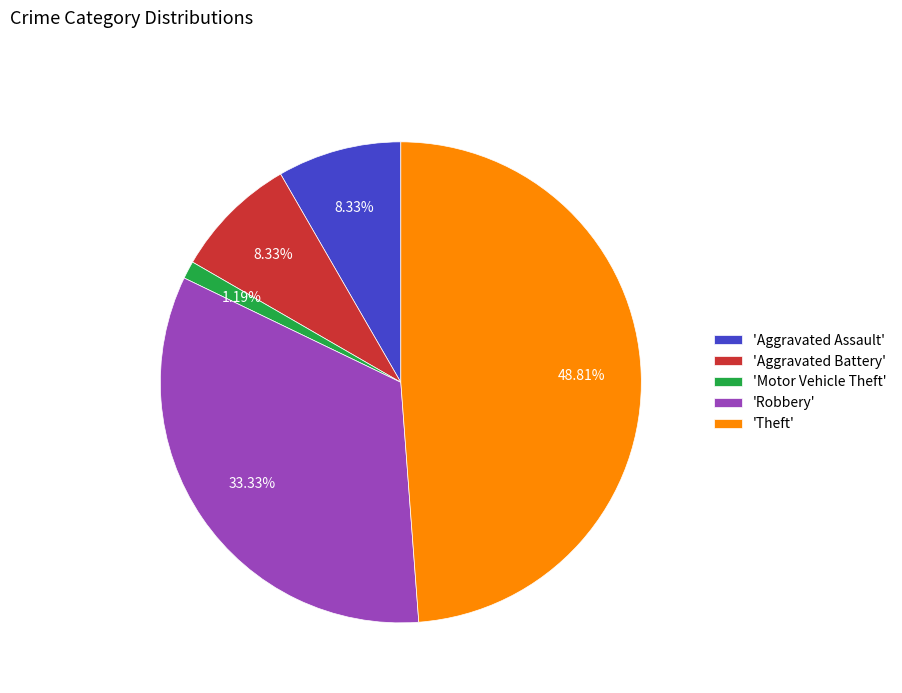

To the nearest percent, what is the difference between the largest and smallest slice percentages?

48%